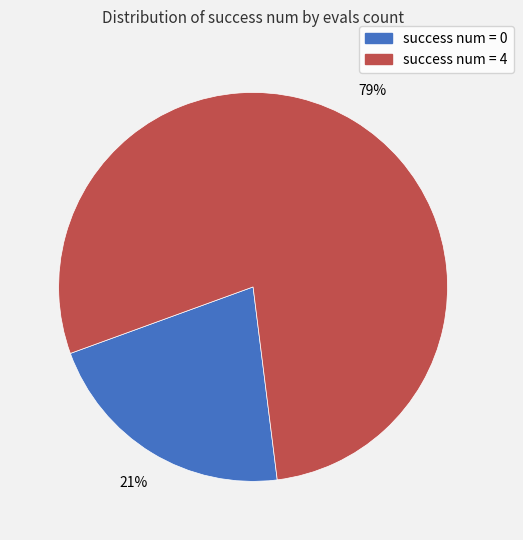

To the nearest percent, what is the average slice percentage?

50%